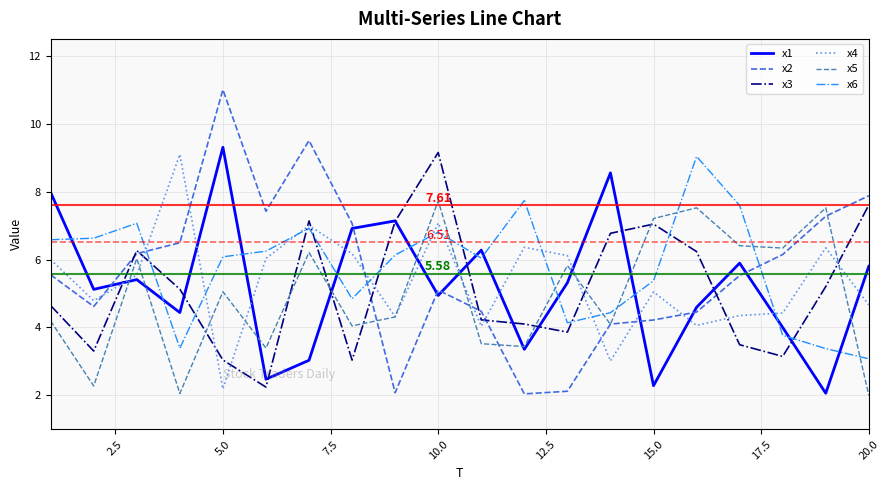

What are all the series names shown in the legend?

x1, x2, x3, x4, x5, x6